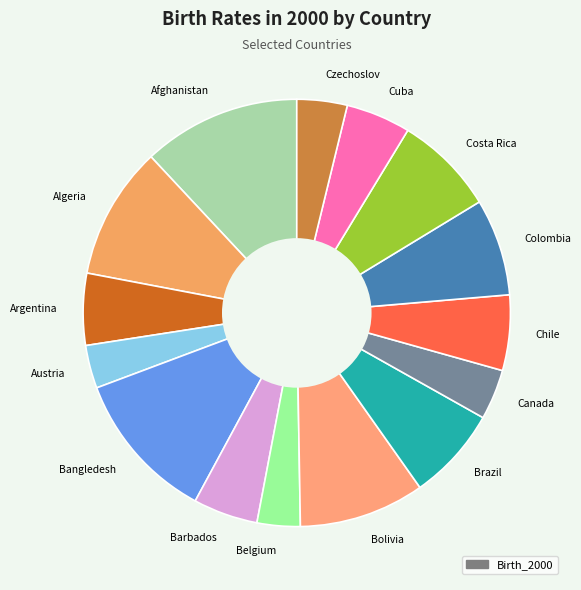

Is there a majority slice in this chart?

No